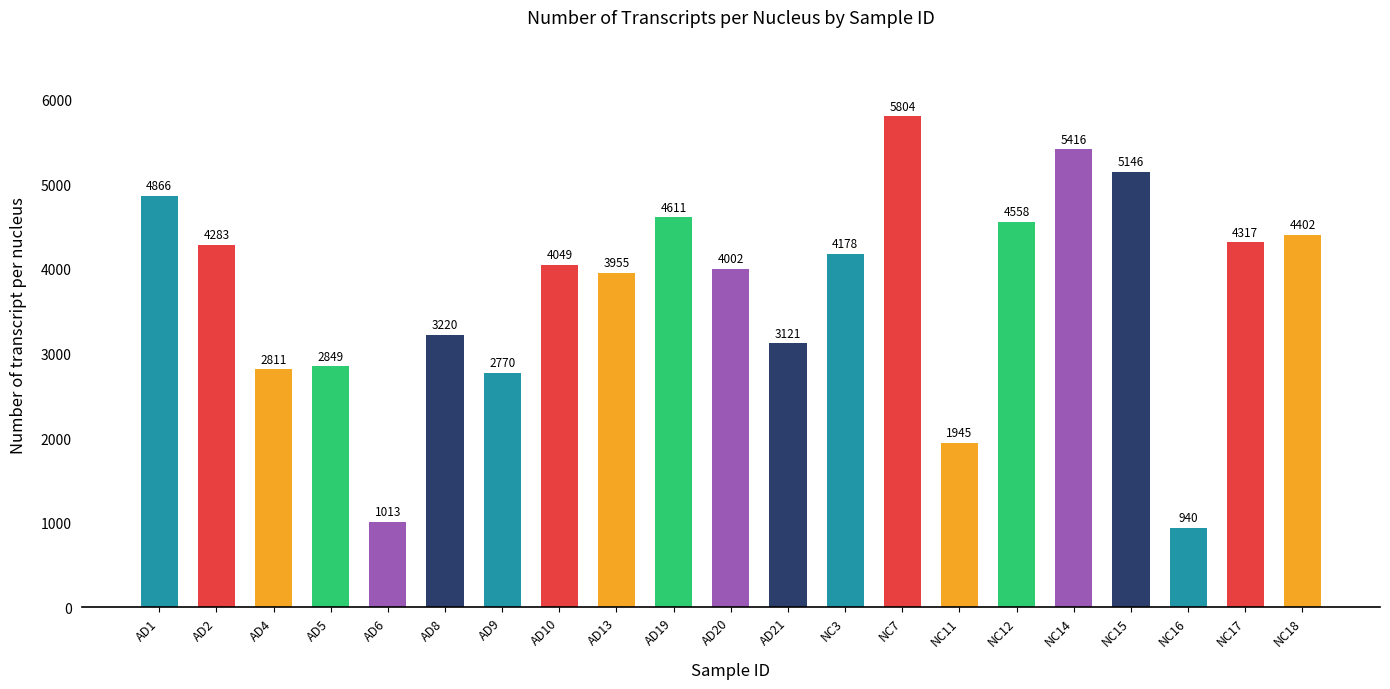

Approximately how many times larger is the value at NC7 compared to NC3?

1.4